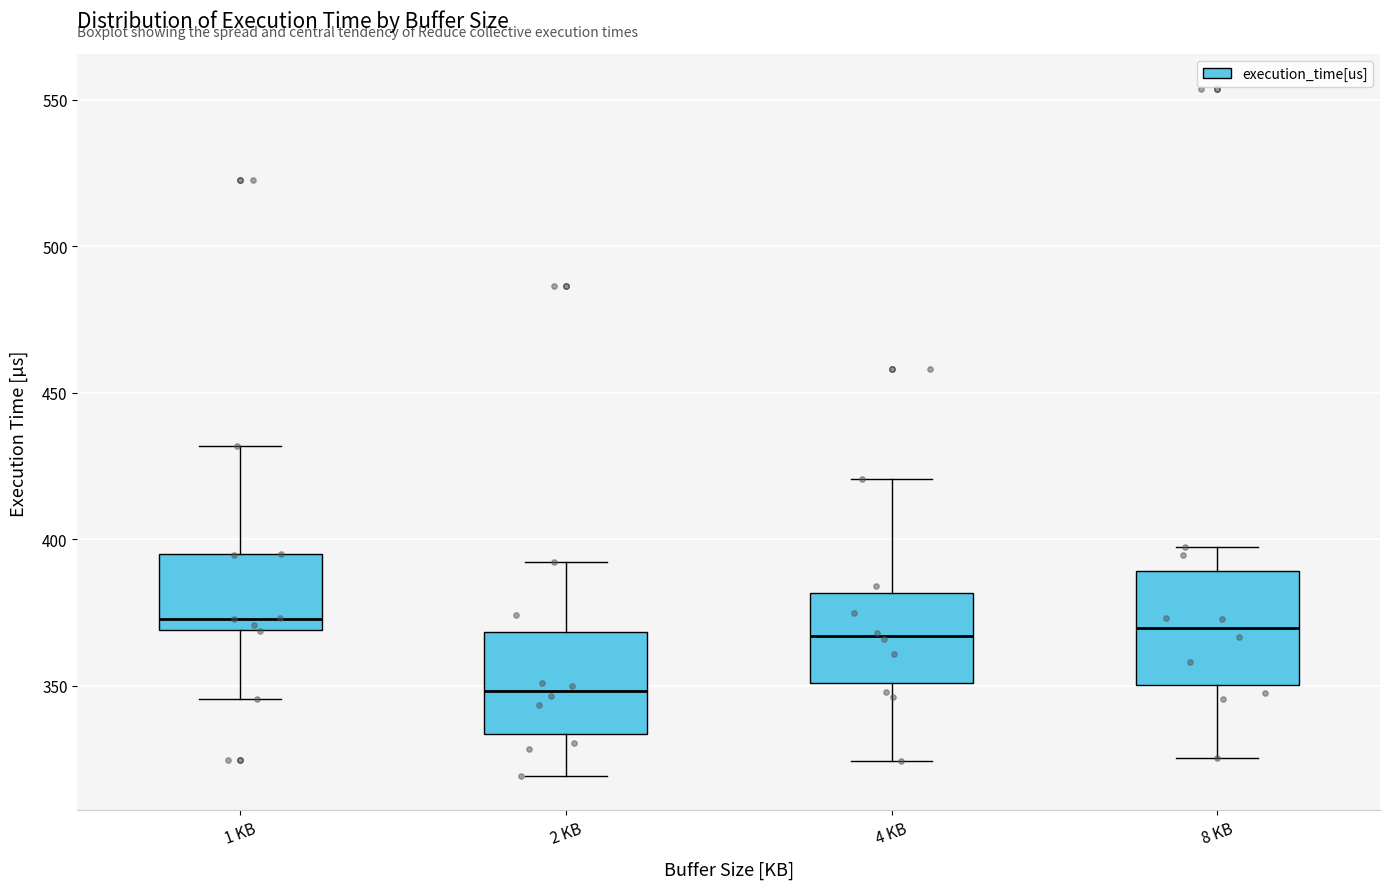

Where is the lower edge of the box for 2 KB on the y-axis? The values are not printed on the chart, so give them approximately, as read against the axis.

335